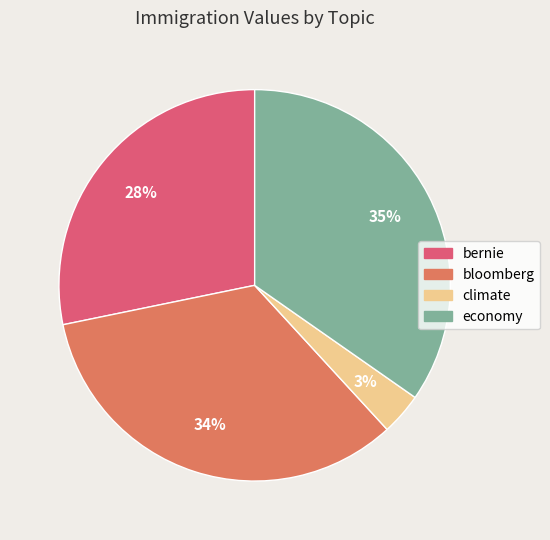

To the nearest percent, what portion does bernie represent?

28%